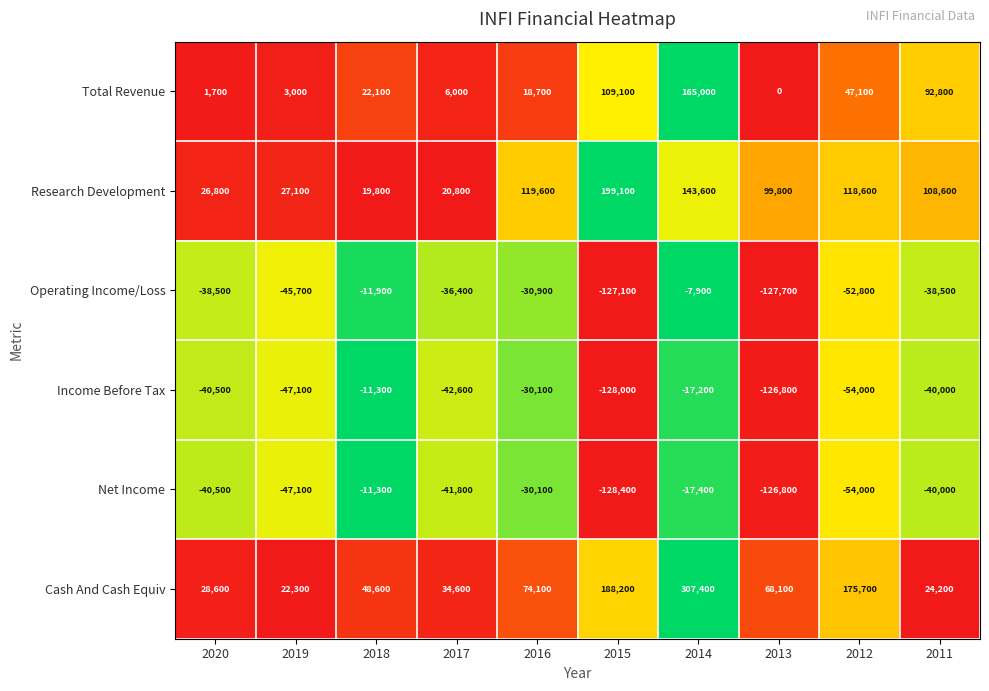

The value of Research Development at 2018 is 19800. True or false?

True